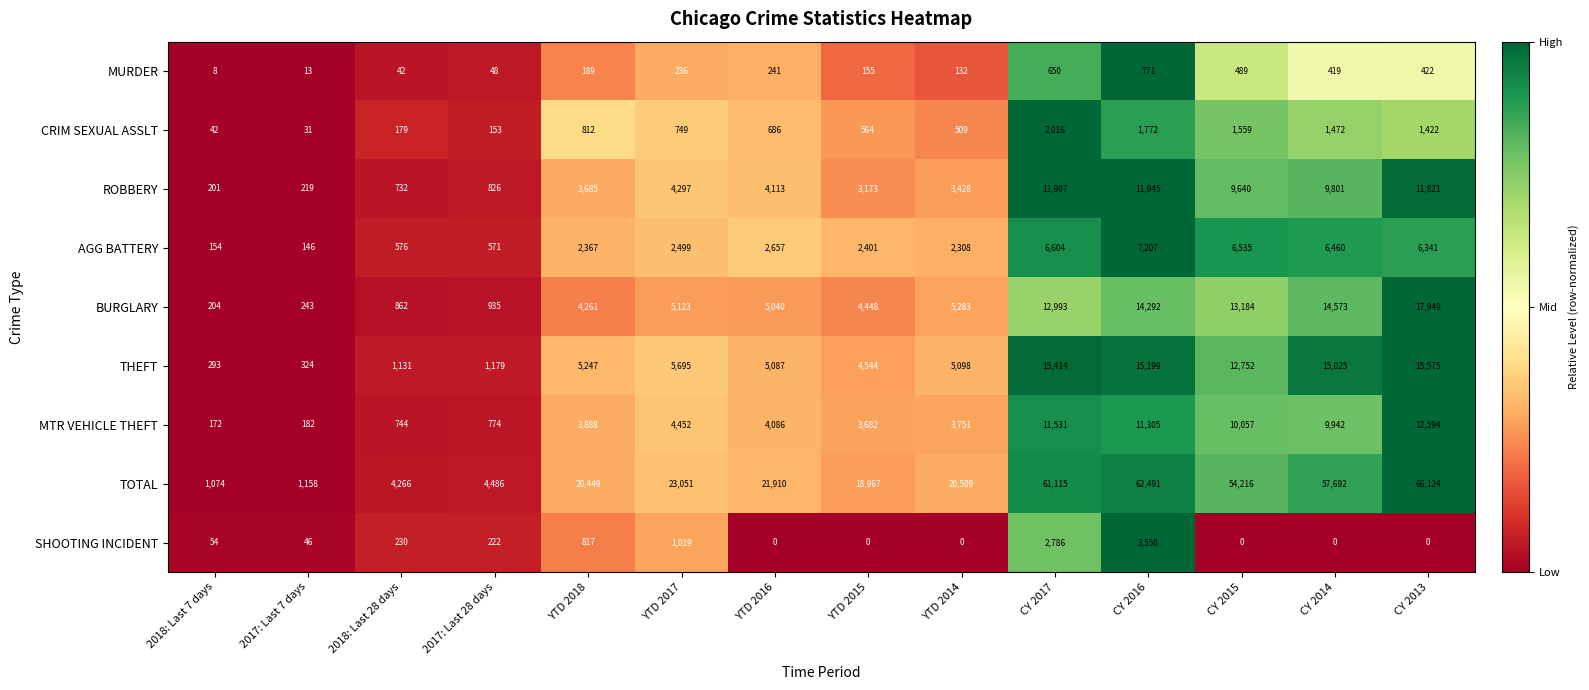

What is the total value across all series at 2018: Last 7 days?

2202